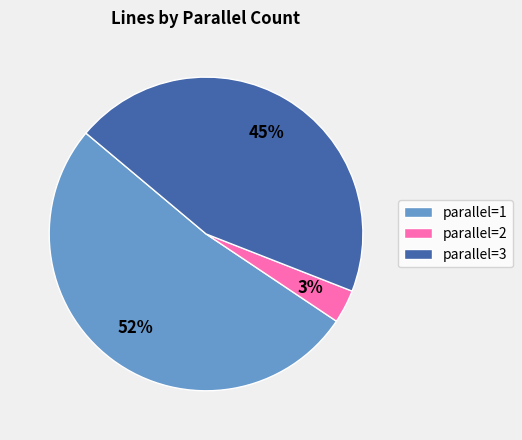

Approximately how many times larger is the value at parallel=3 compared to parallel=1?

0.9